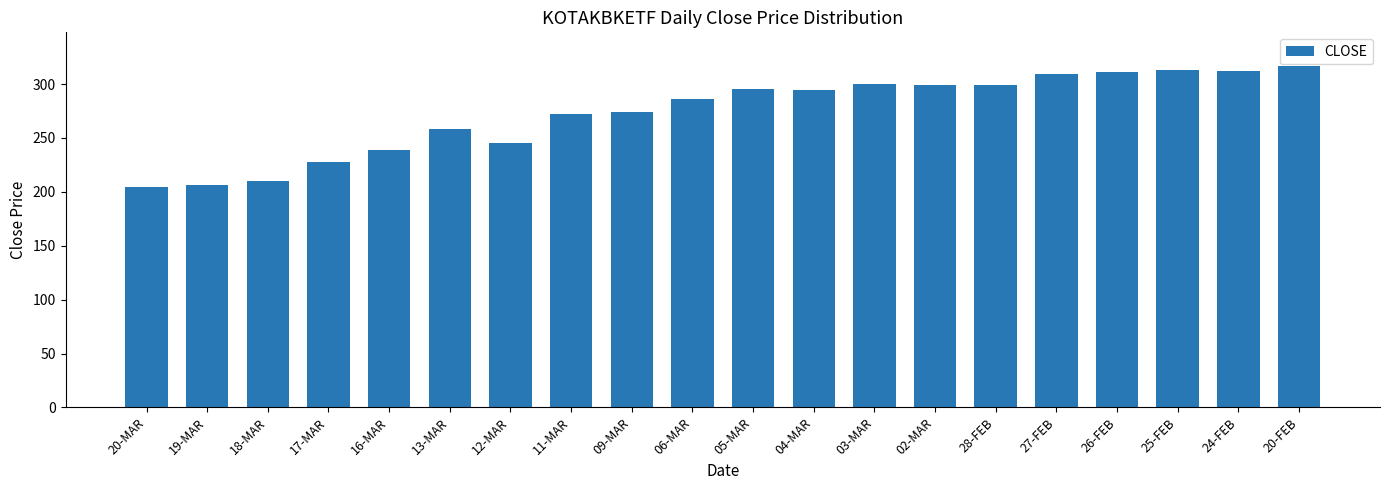

What is the label of the 14th bar from the right?

12-MAR